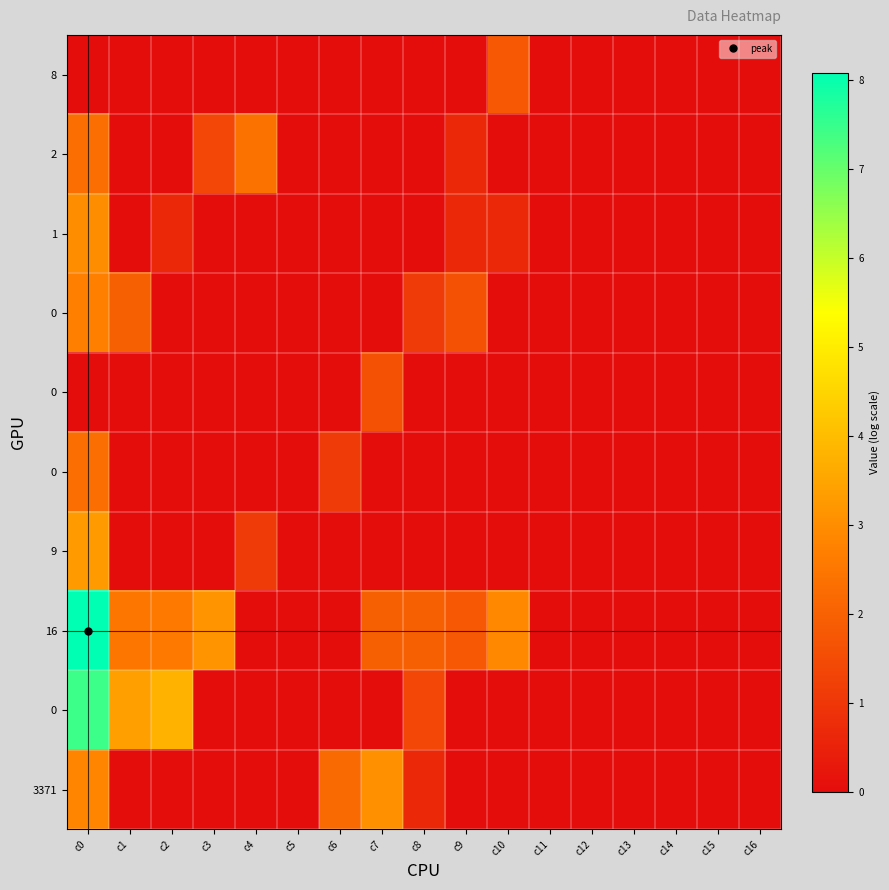

At how many categories does at least one series exceed 5?

1